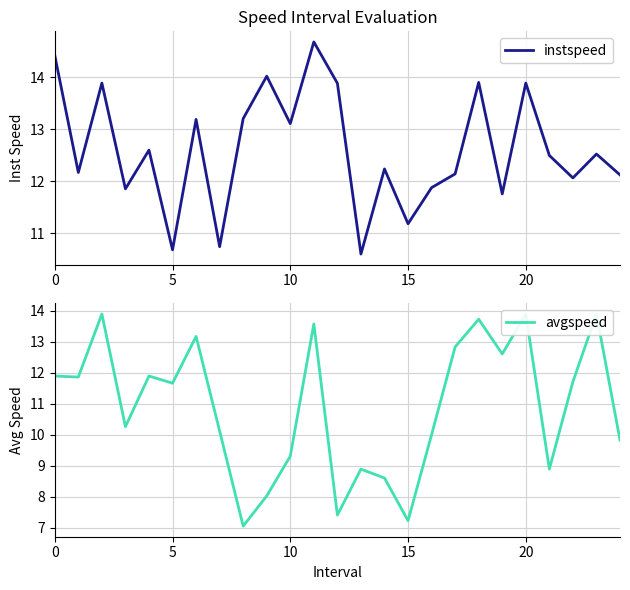

At 16, list the series in order from smallest to largest.

avgspeed, instspeed